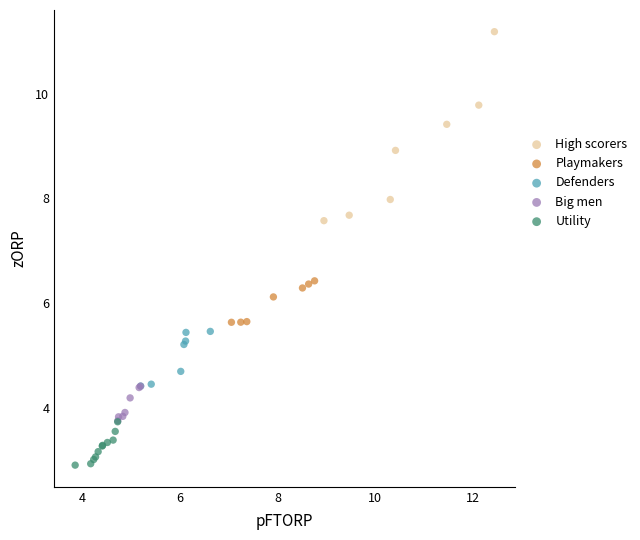

What are all the series names shown in the legend?

High scorers, Playmakers, Defenders, Big men, Utility